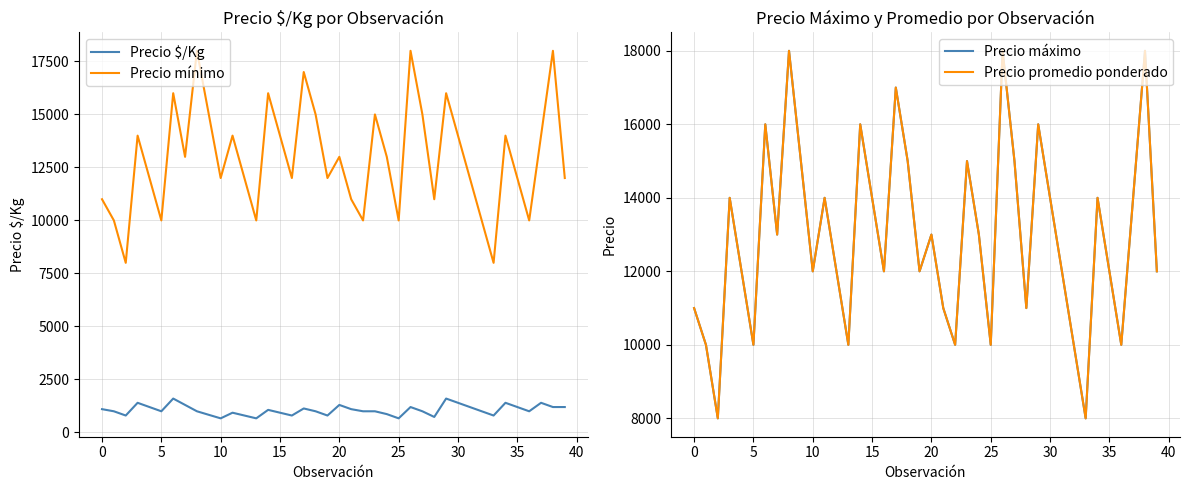

At how many categories does at least one series exceed 2025?

40